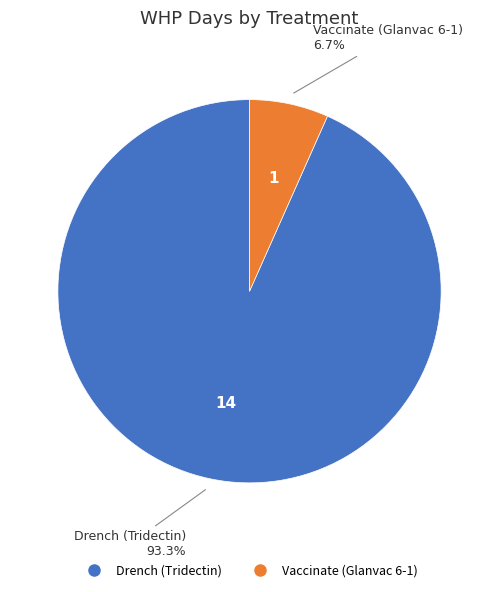

True or false: Drench (Tridectin) accounts for 93% of the total.

True